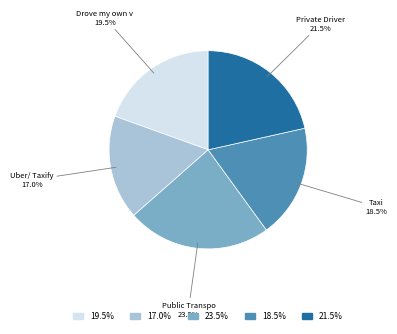

Is there any slice that represents more than half of the pie?

No